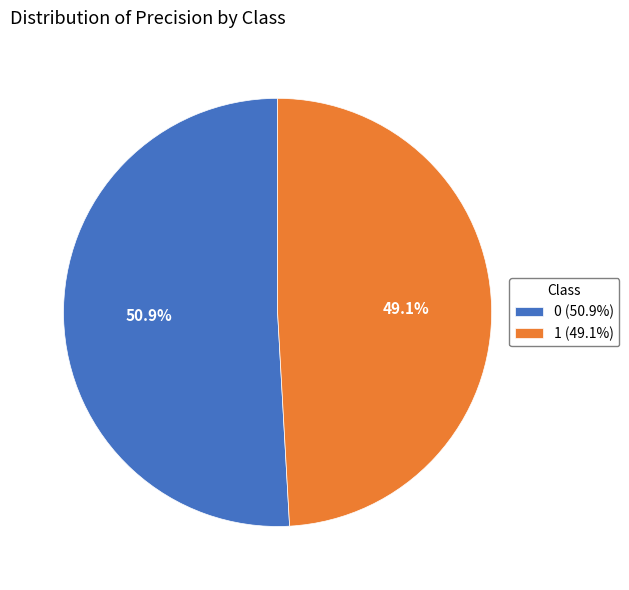

The 1 slice represents 49% of the pie. True or false?

True